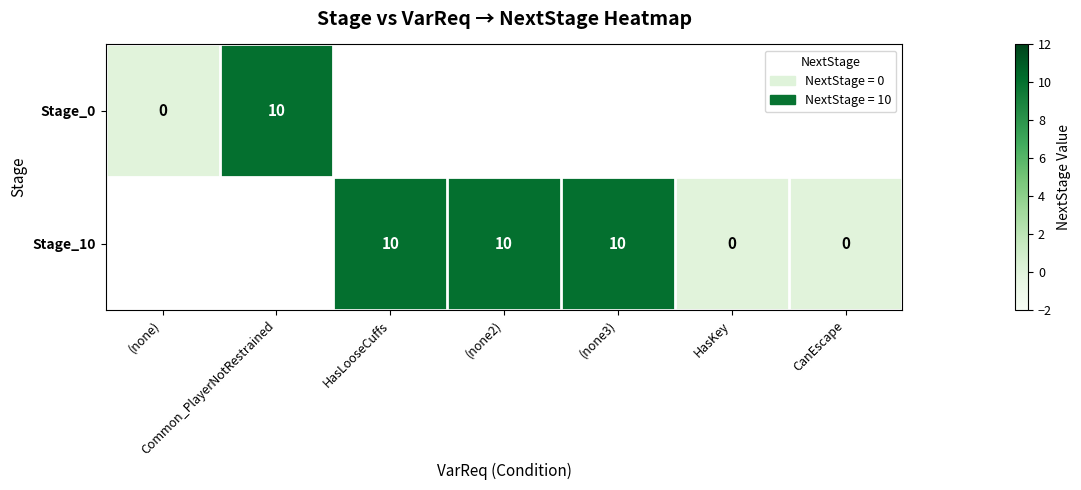

Is the value of Stage_0 at Common_PlayerNotRestrained greater than the value of Stage_10 at HasKey?

Yes